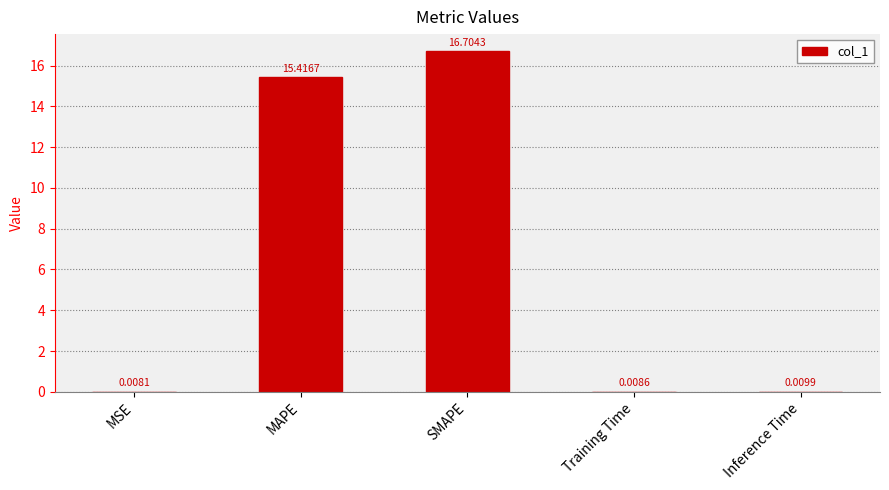

Where is the data nearest to the value 8?

MAPE